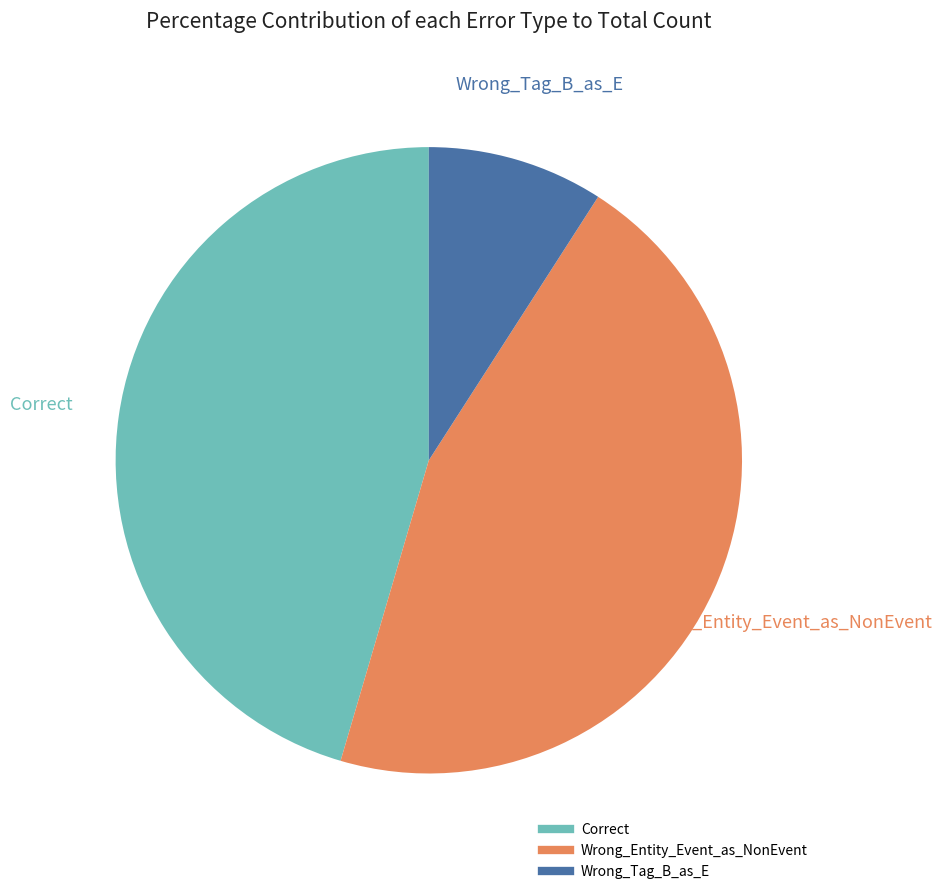

To the nearest percent, what portion does Wrong_Entity_Event_as_NonEvent represent?

45%